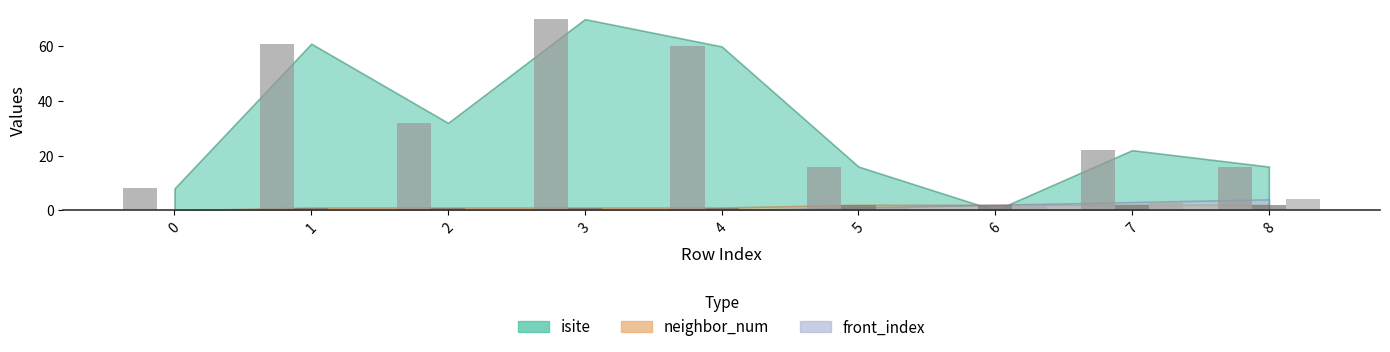

What is the difference between the maximum and minimum values in the front_index series?

4